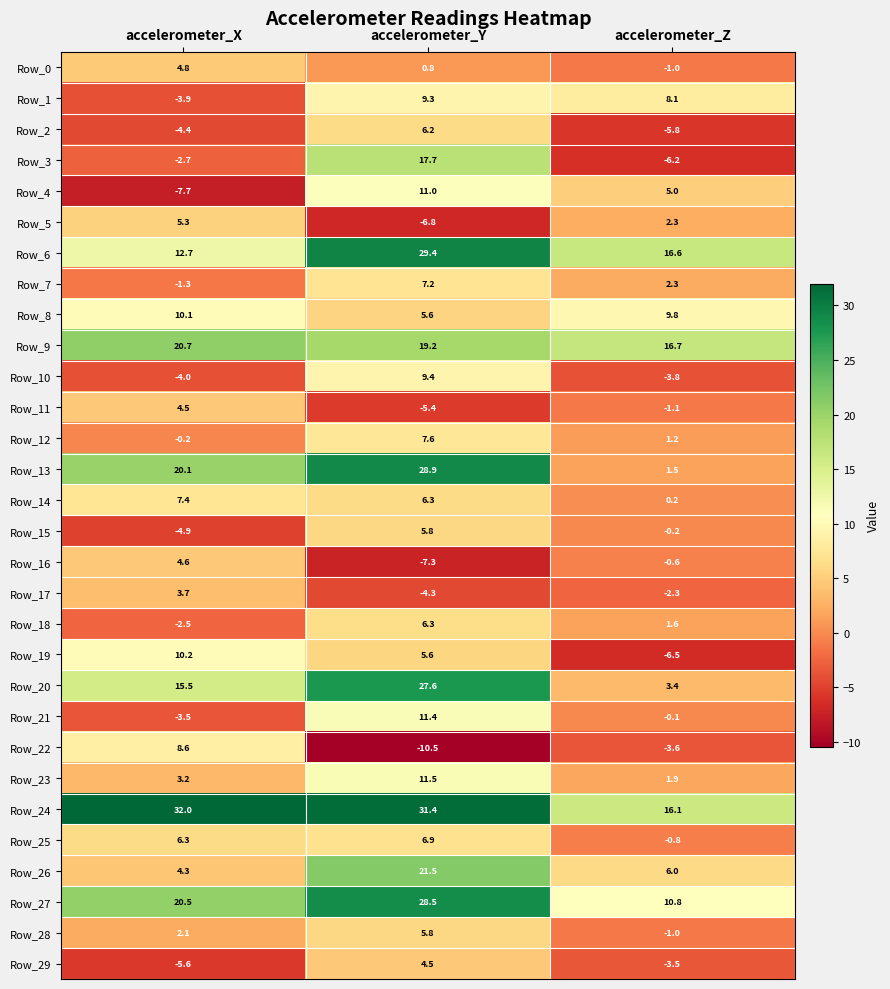

What is the minimum value shown in the chart?

-10.5